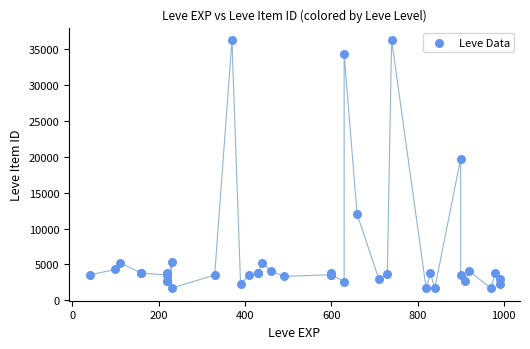

What Y value in the scatter plot is closest to 18967?

19744